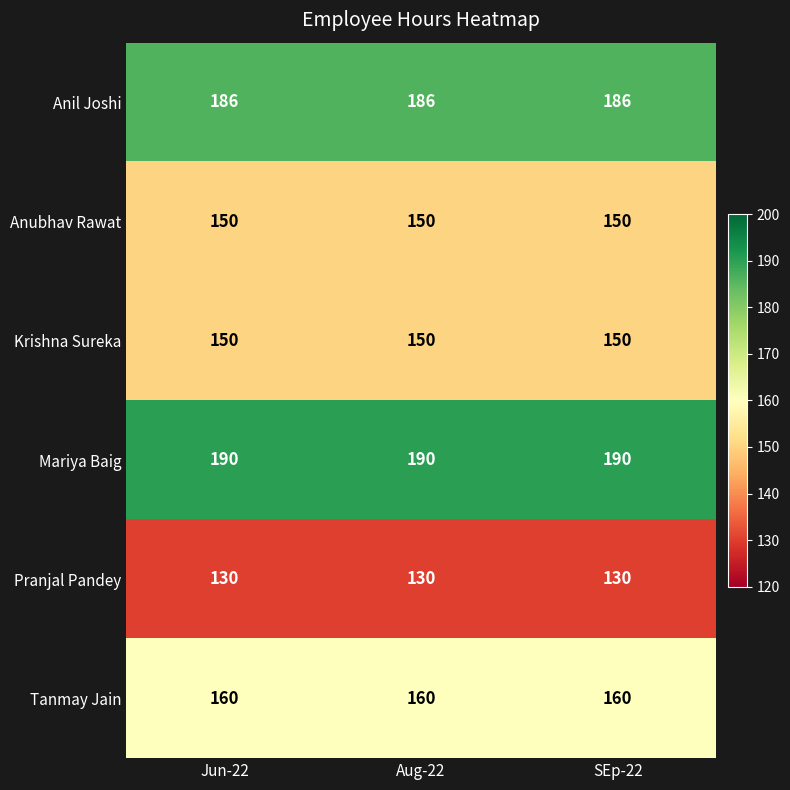

What is the minimum value shown in the chart?

130